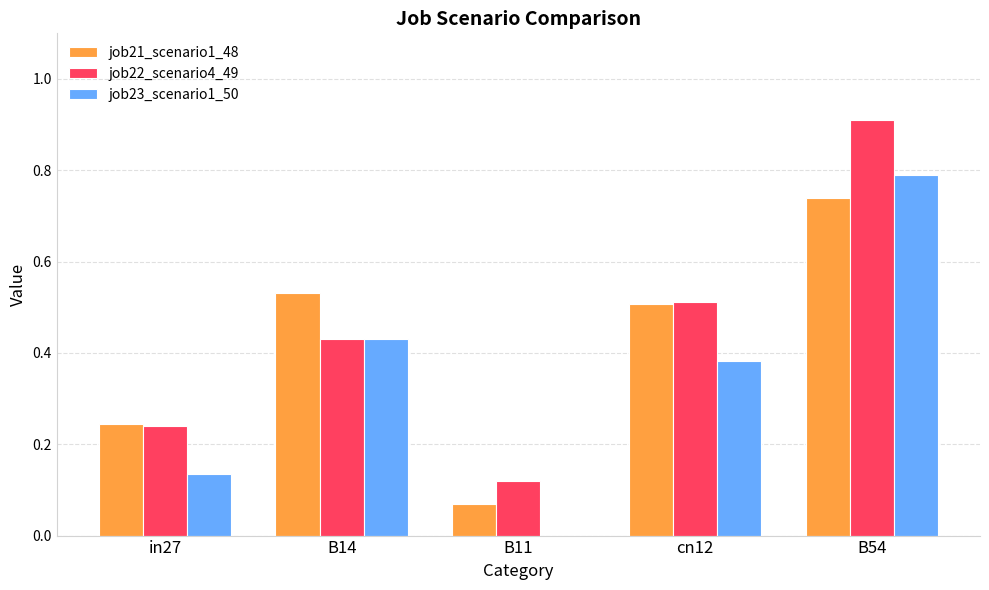

Is the value of job21_scenario1_48 at B54 greater than the value of job23_scenario1_50 at B14?

Yes